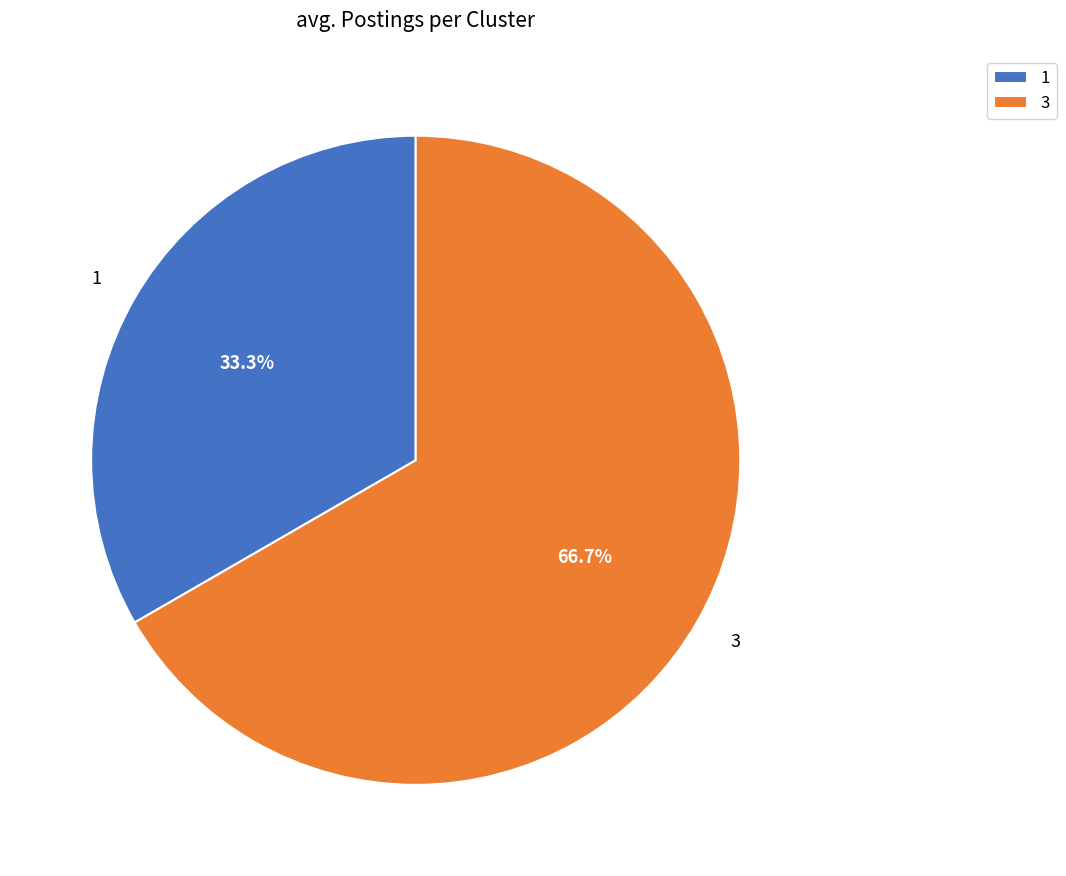

Which slice is the largest?

3